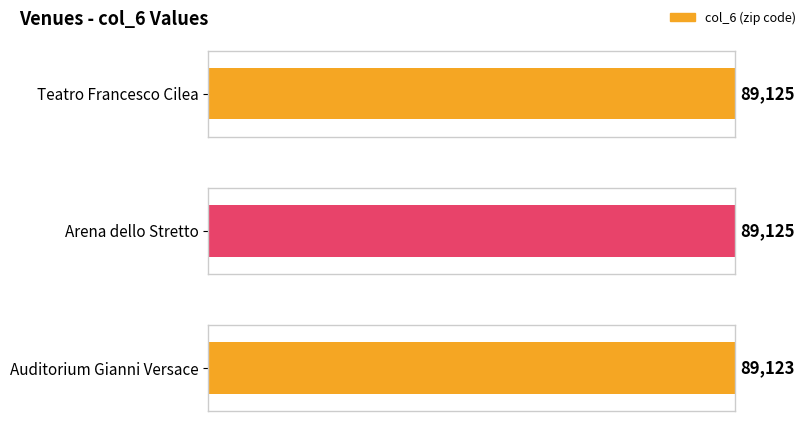

True or false: the data shows 56133 at Auditorium Gianni Versace.

False